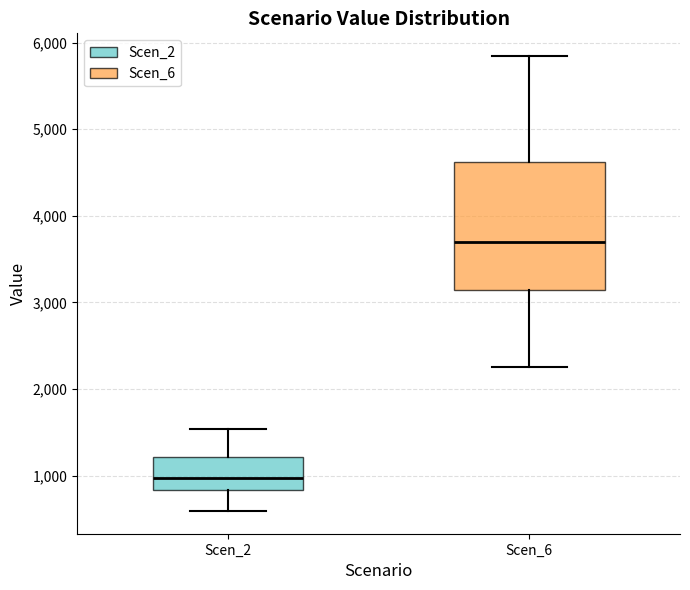

Comparing the boxes themselves (not the whiskers), which one is the tallest?

Scen_6